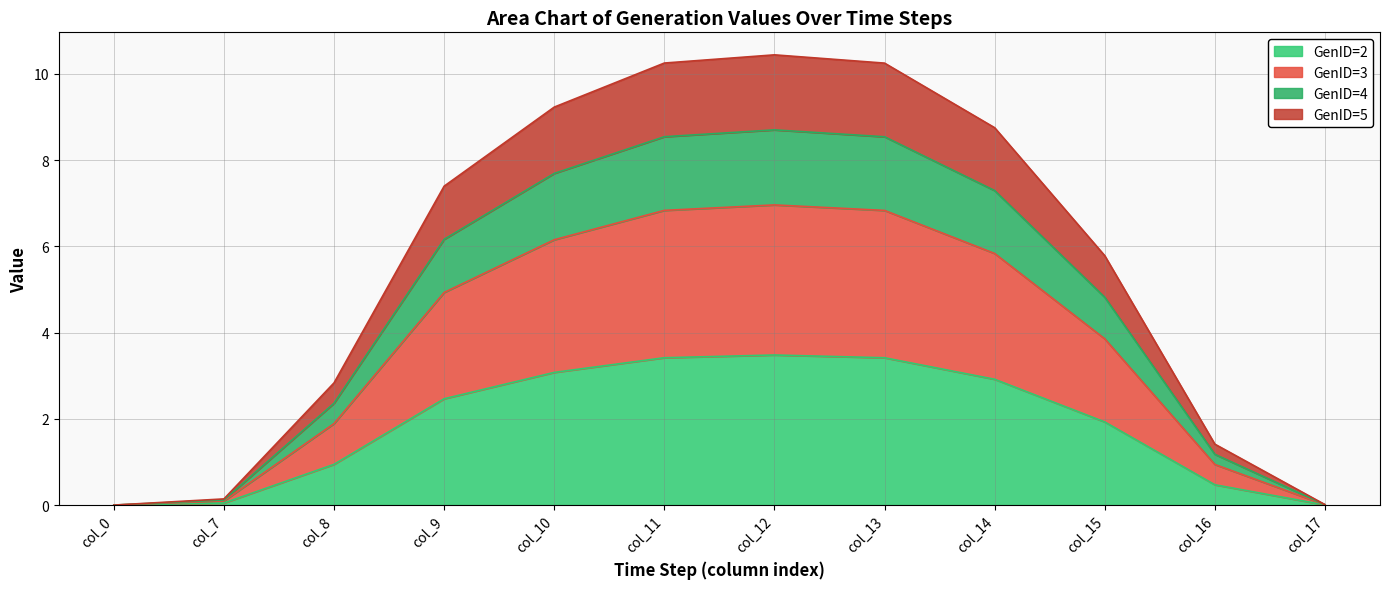

At which category is the sum across all series the highest?

col_12